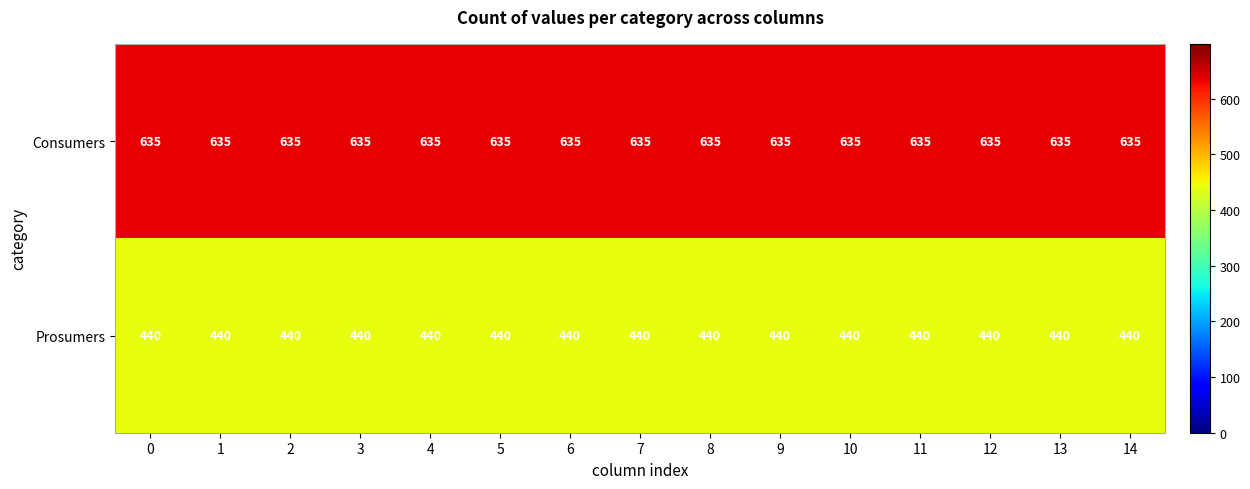

What is the difference between the highest and lowest values at 5?

195